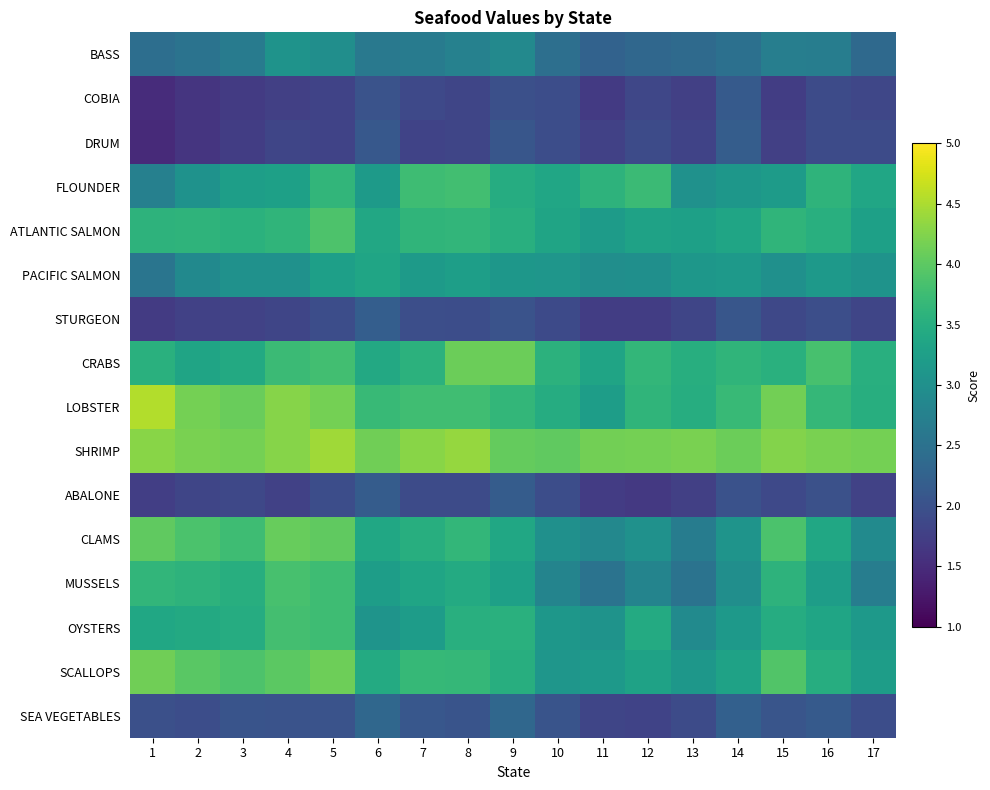

Count the number of categories in the chart.

17